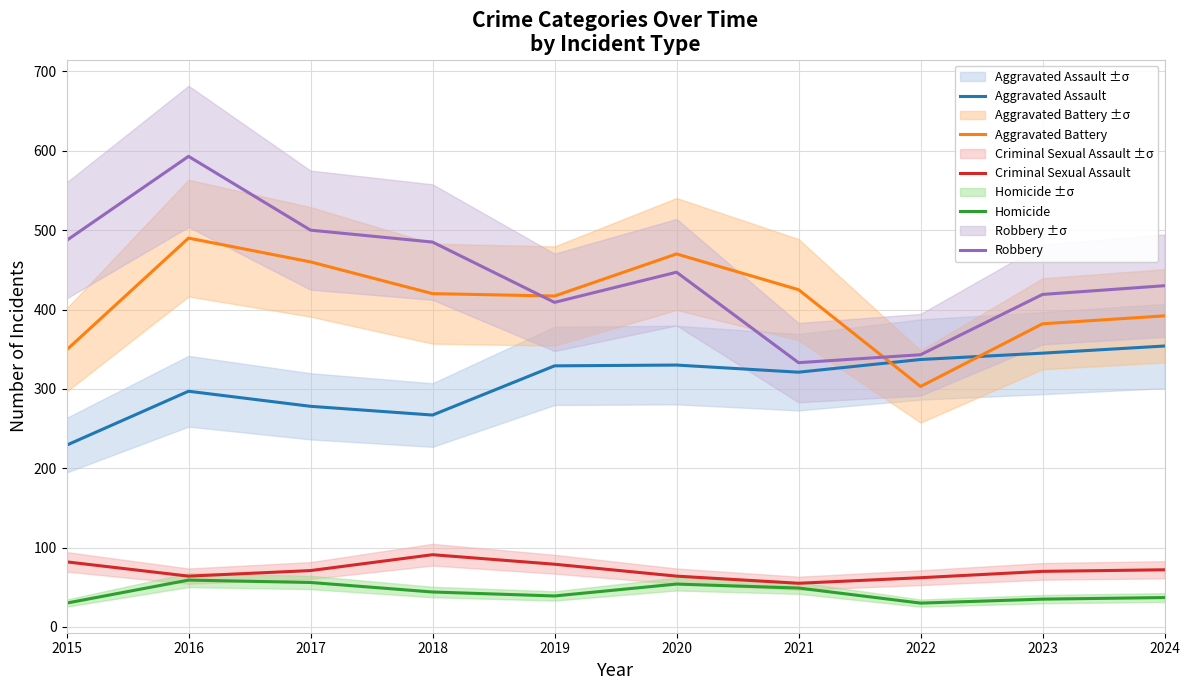

What is the difference between the maximum and minimum values in the Criminal Sexual Assault series?

36